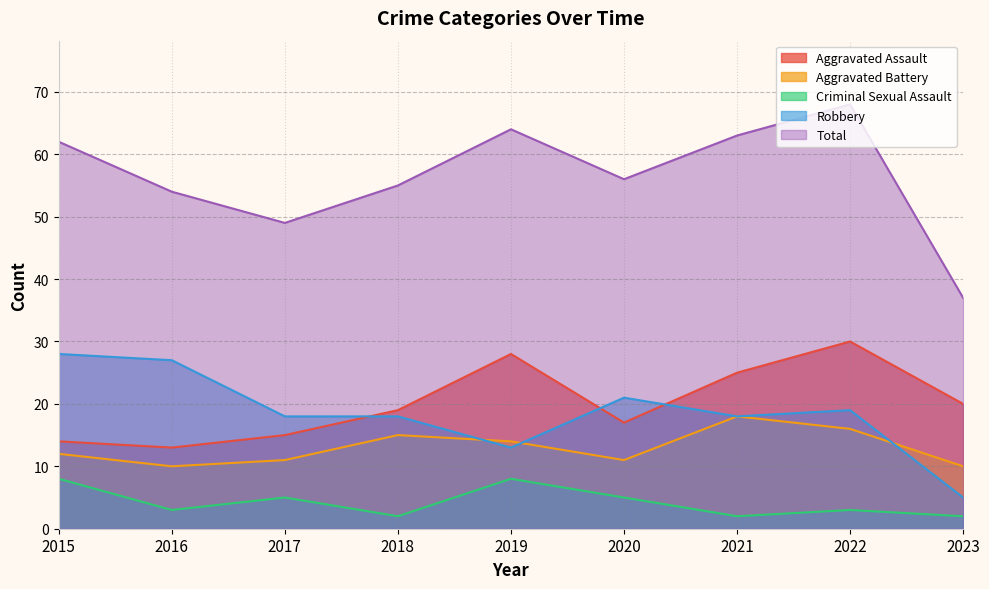

True or false: Aggravated Battery has a value of 2 at 2020.

False